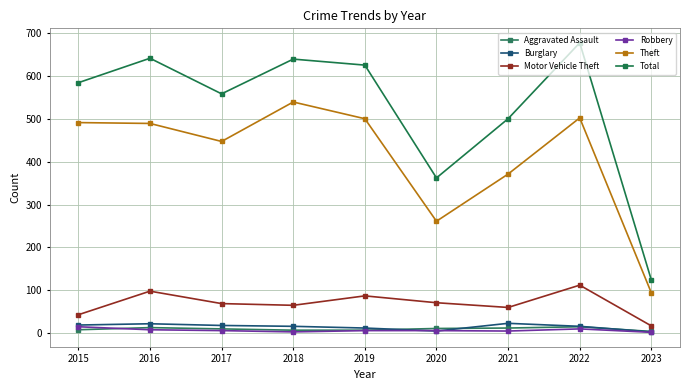

Is the value of Total at 2018 greater than the value of Burglary at 2021?

Yes